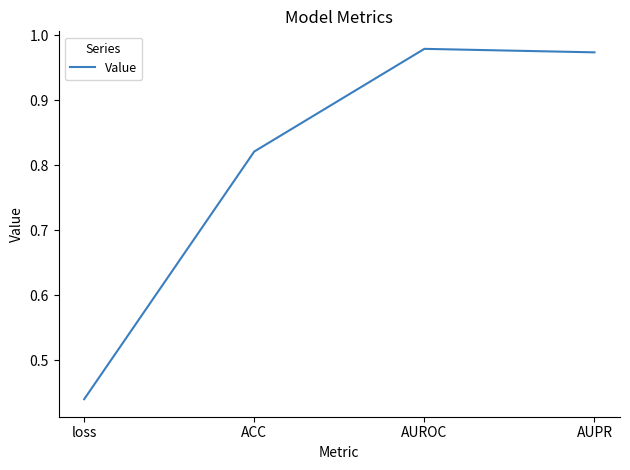

What is the sum of all values?

3.2